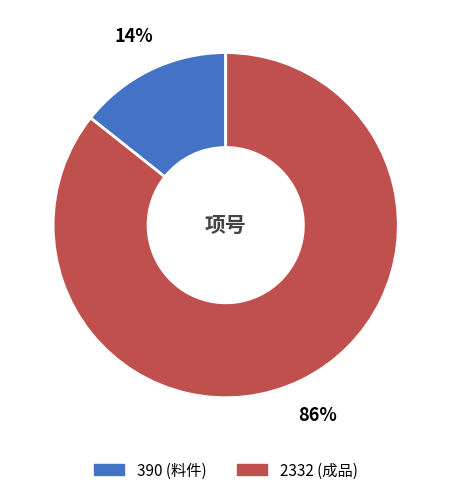

True or false: 2332 (成品) accounts for 86% of the total.

True